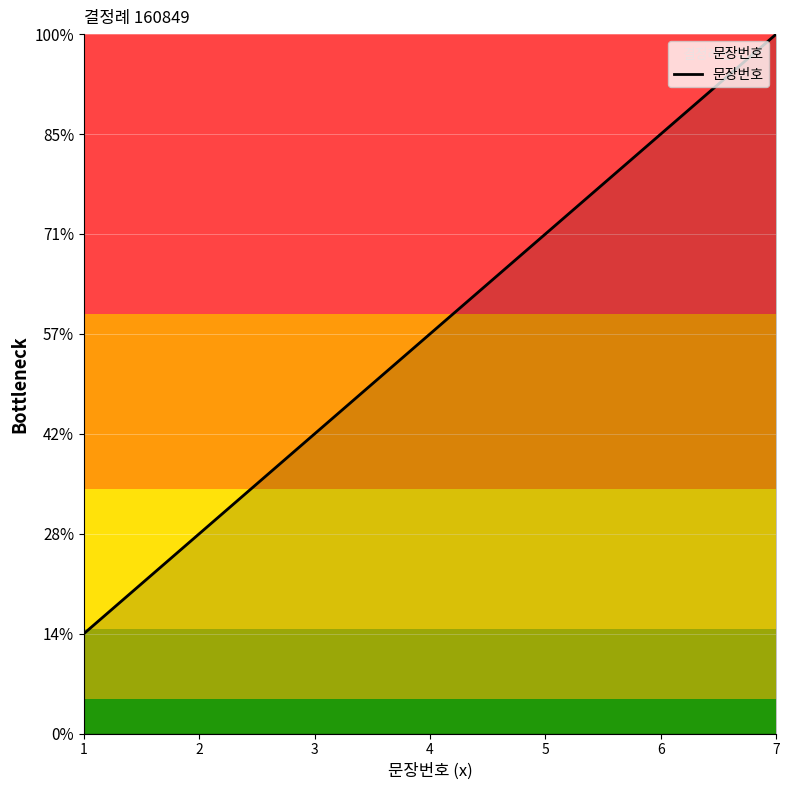

Does the chart have visible grid lines?

Yes